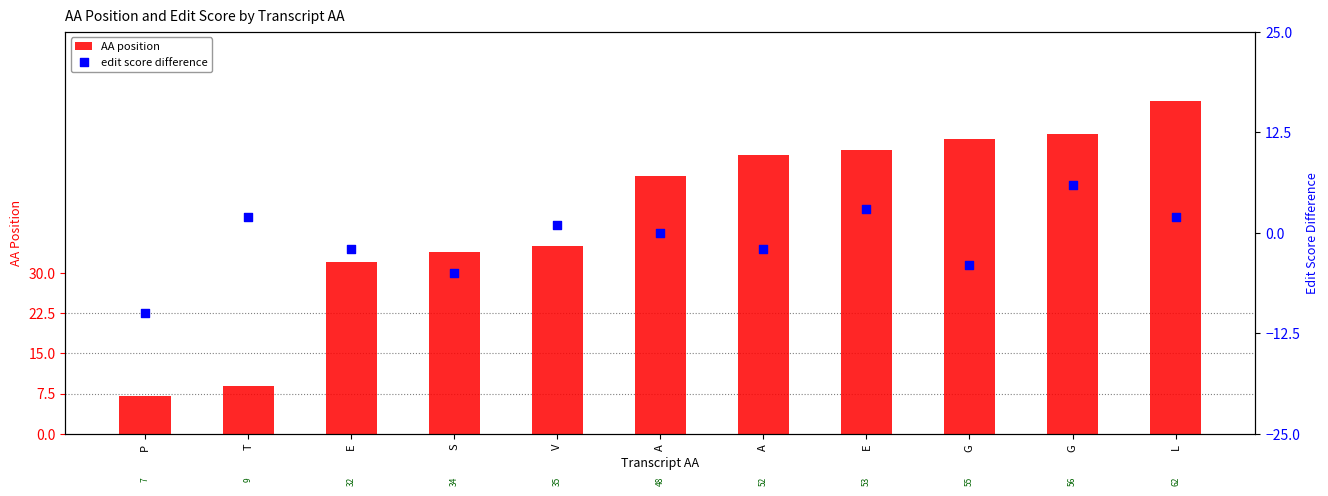

What is the total value across all series at P?

-3